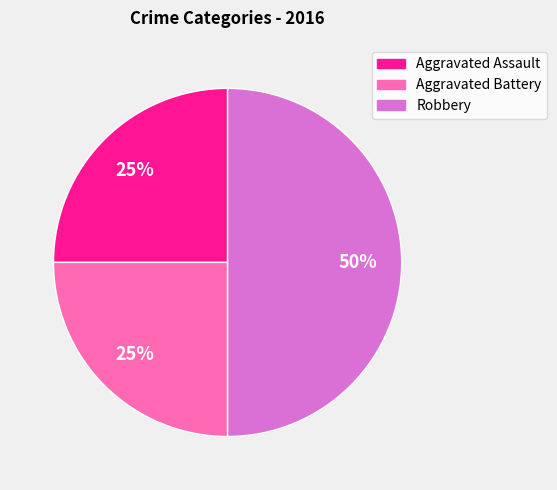

To the nearest percent, what percentage of the pie is Aggravated Assault?

25%